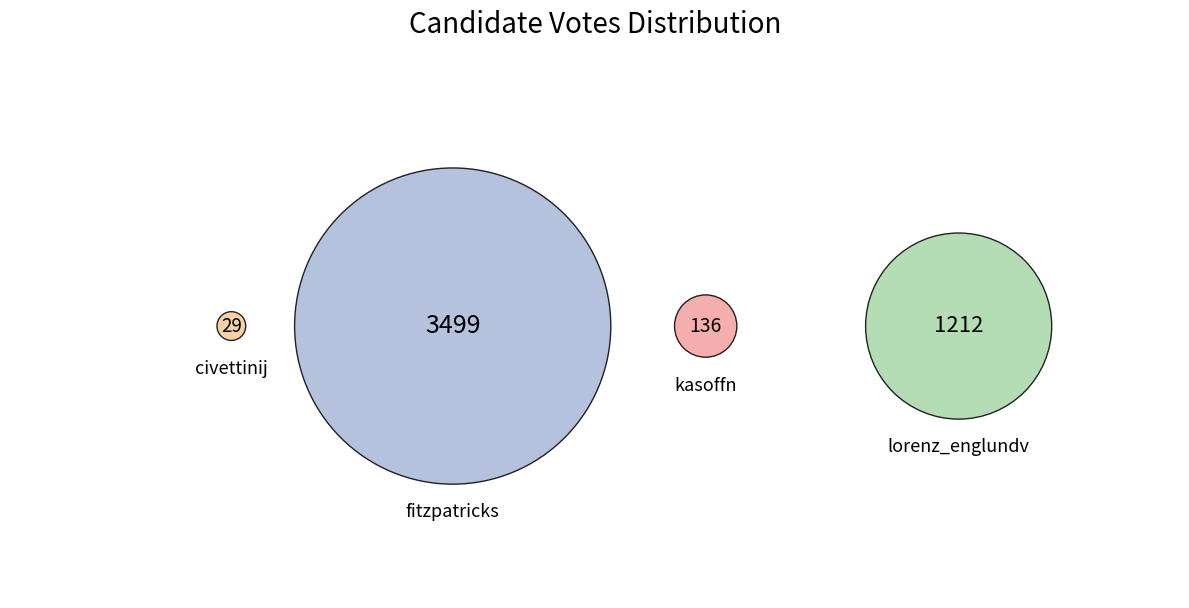

What is the ratio of the value at lorenz_englundv to the value at kasoffn?

8.9